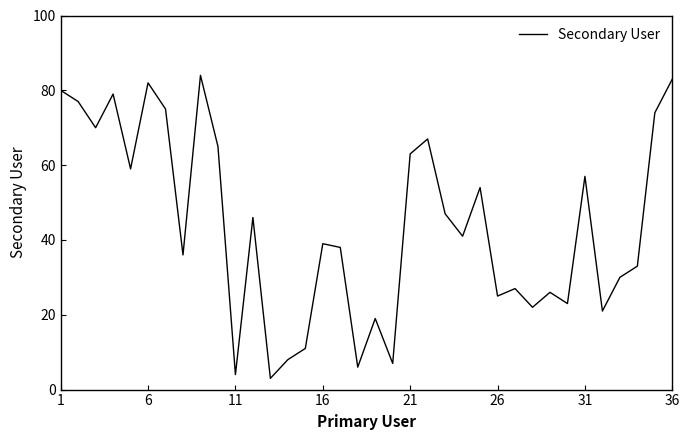

What is the minimum value shown in the chart?

3